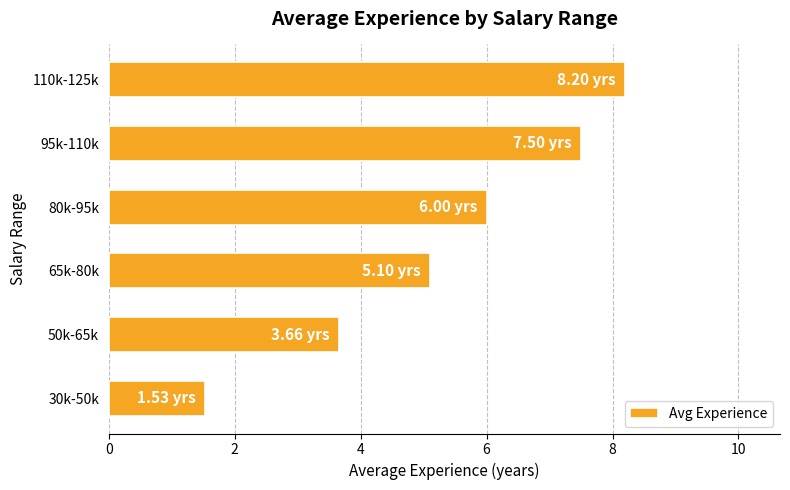

At which category does the chart reach its peak across all series?

110k-125k